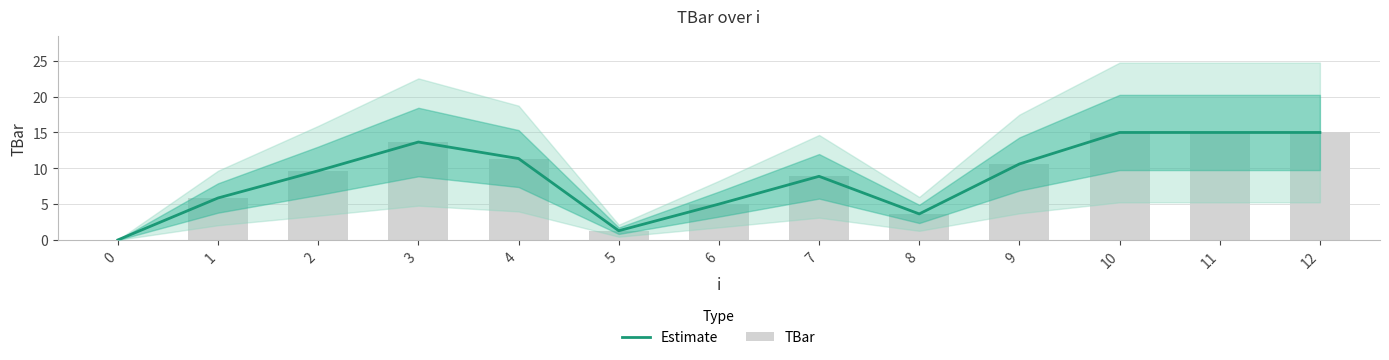

Are the bars grouped side by side (vs. stacked)?

Yes